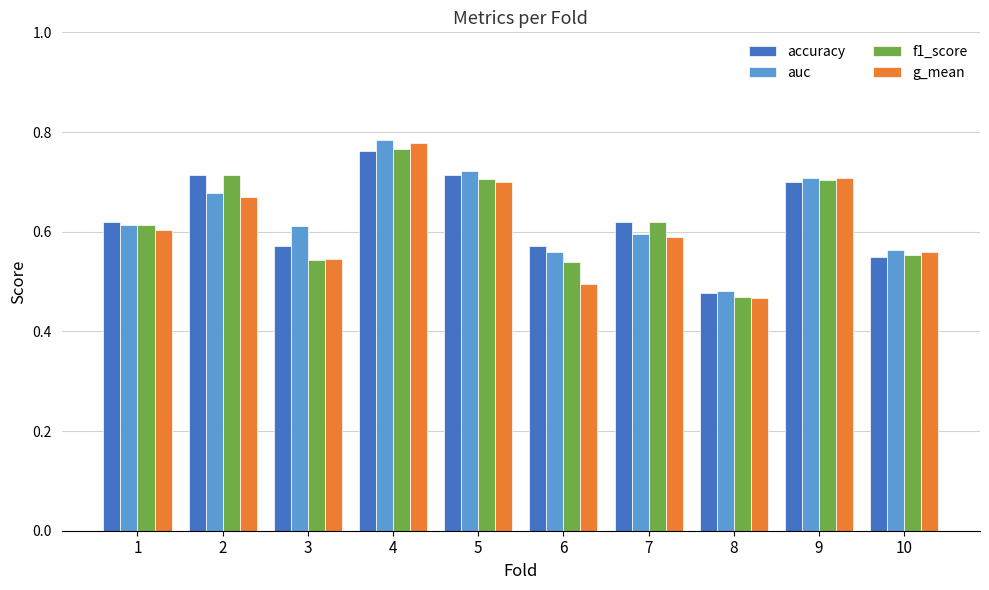

The accuracy series shows 0.6 at 7. True or false?

True